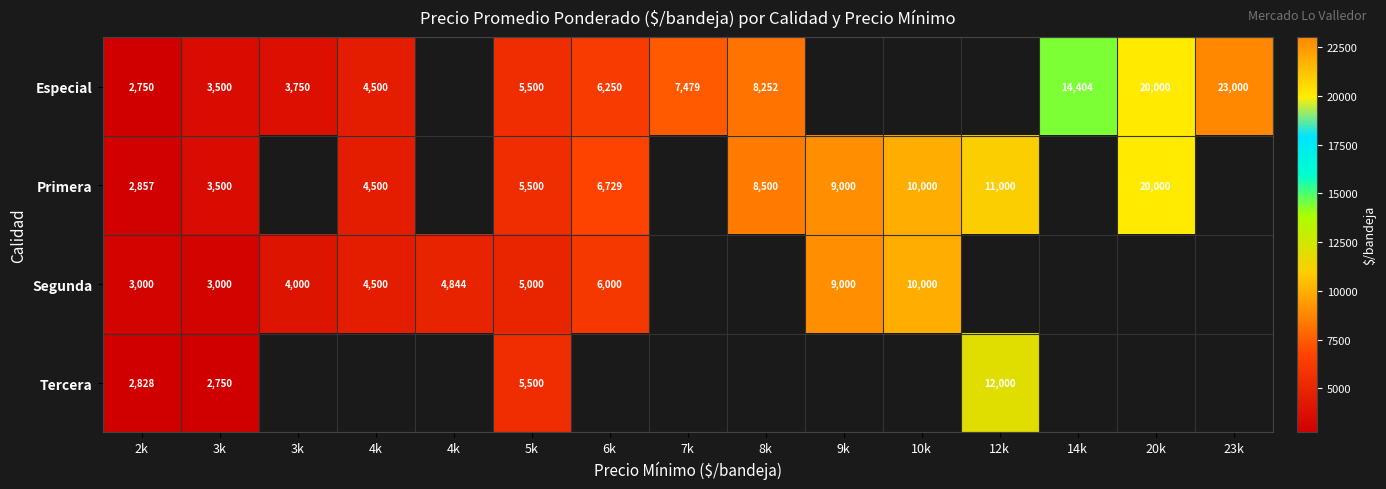

What is the smallest value displayed?

2750.0